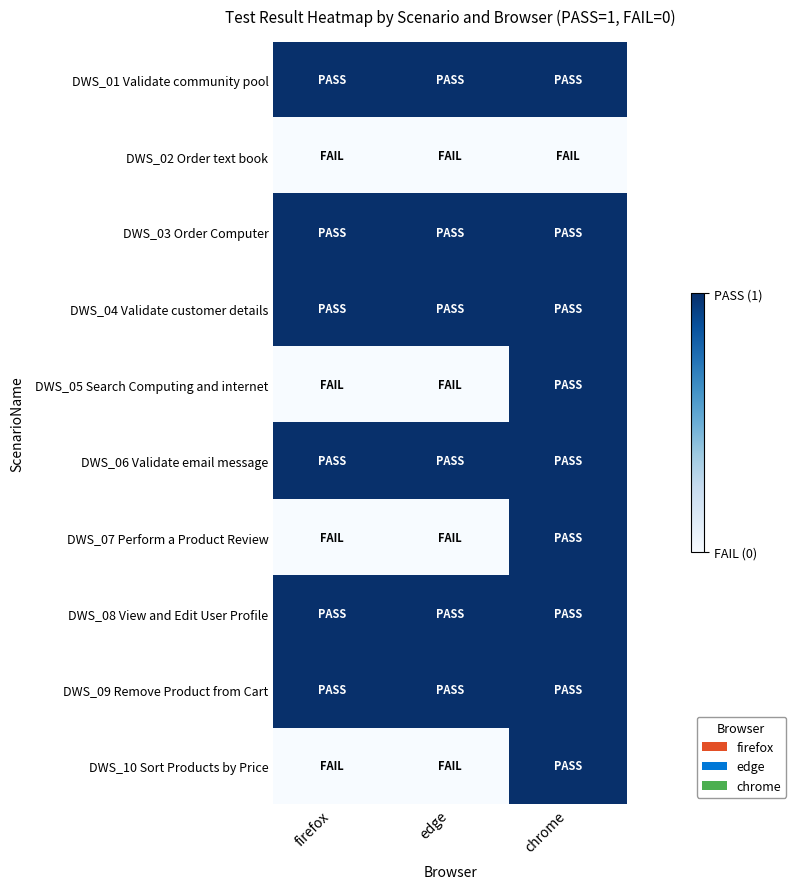

At edge, list the series in order from largest to smallest.

DWS_01 Validate community pool, DWS_03 Order Computer, DWS_04 Validate customer details, DWS_06 Validate email message, DWS_08 View and Edit User Profile, DWS_09 Remove Product from Cart, DWS_02 Order text book, DWS_05 Search Computing and internet, DWS_07 Perform a Product Review, DWS_10 Sort Products by Price